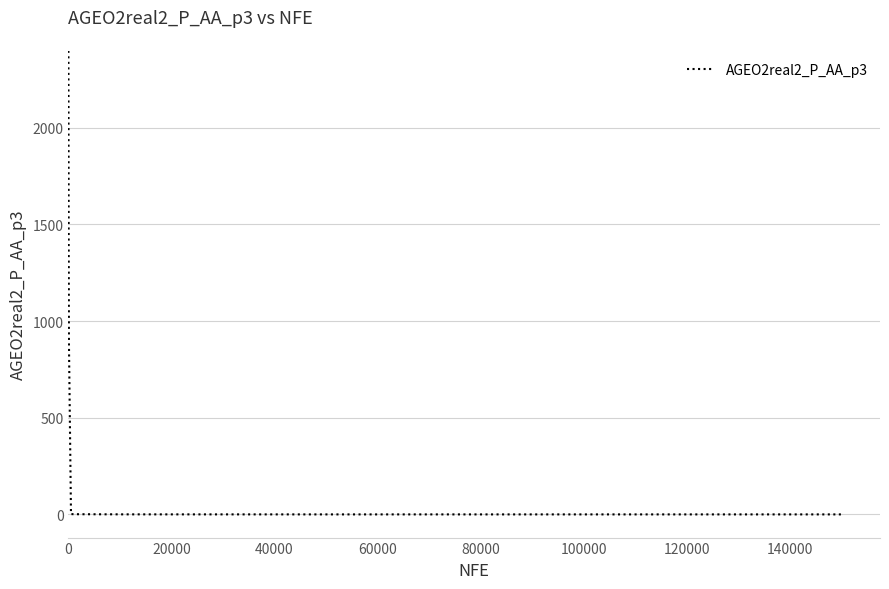

What is the greatest value displayed?

2398.1